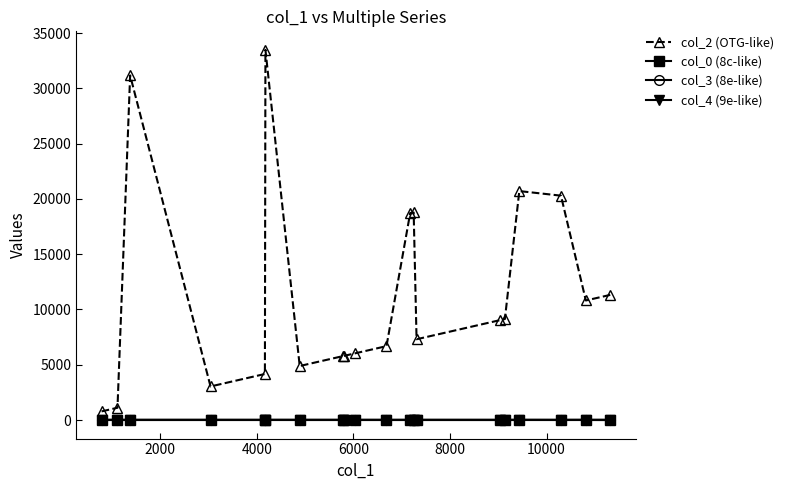

How many lines are shown in the chart?

4